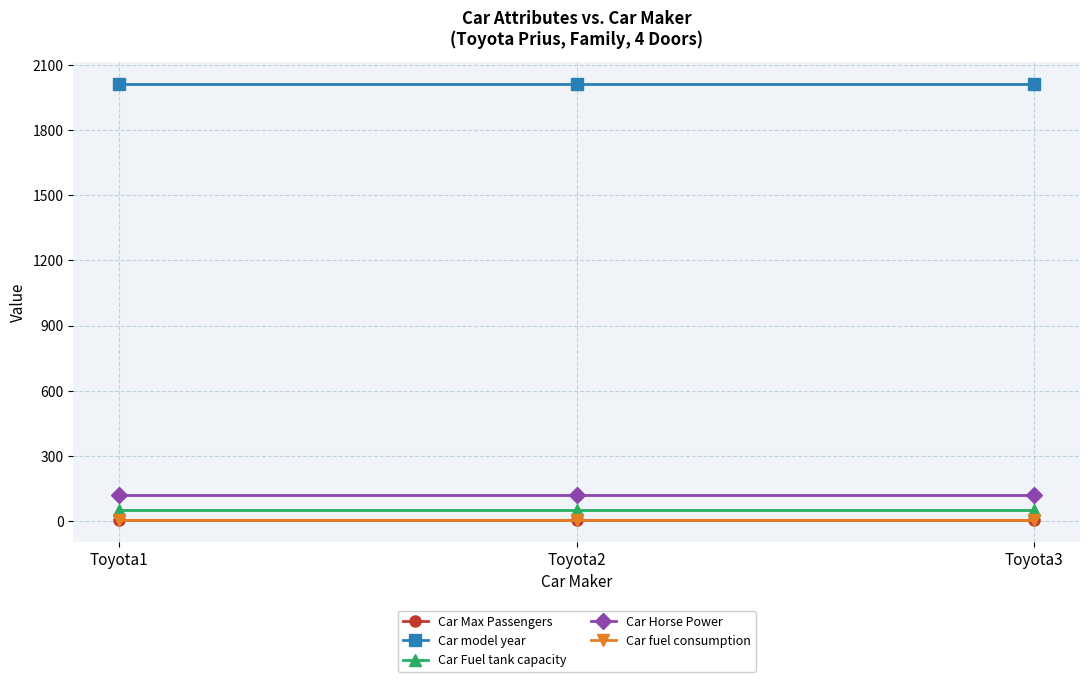

How many lines are shown in the chart?

5